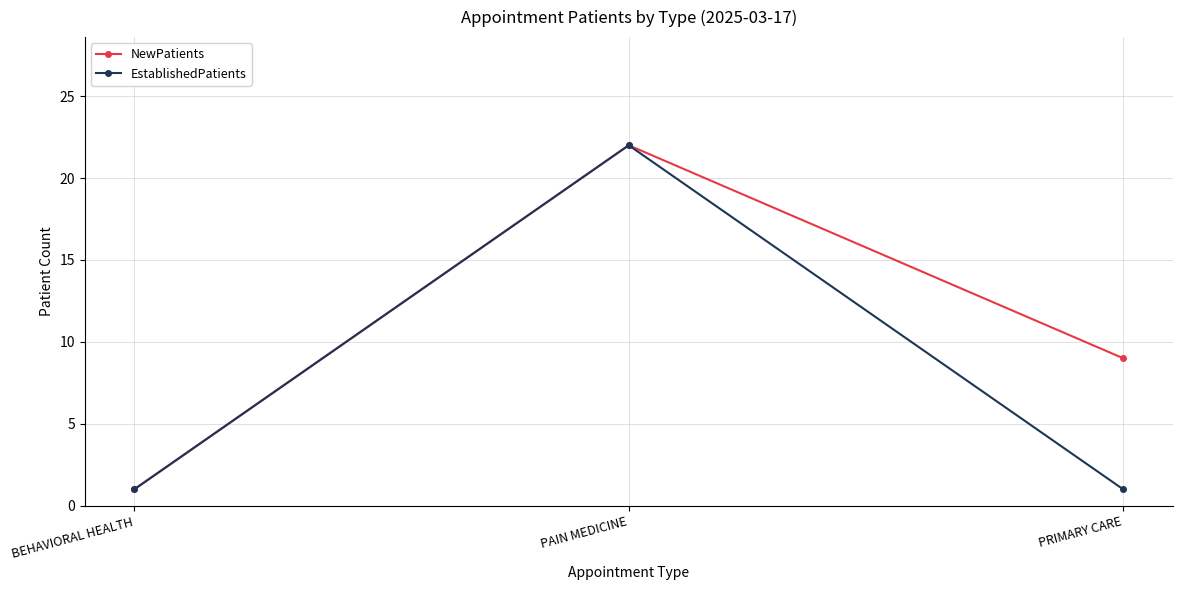

What is the value of the NewPatients point at the 3rd from the left?

9